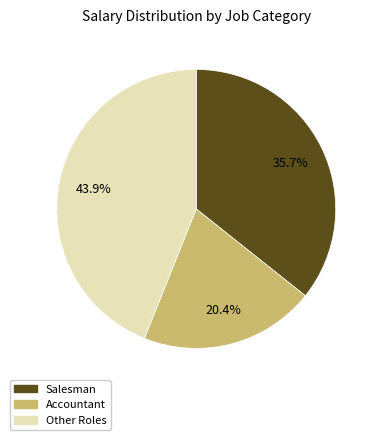

Is there a majority slice in this chart?

No